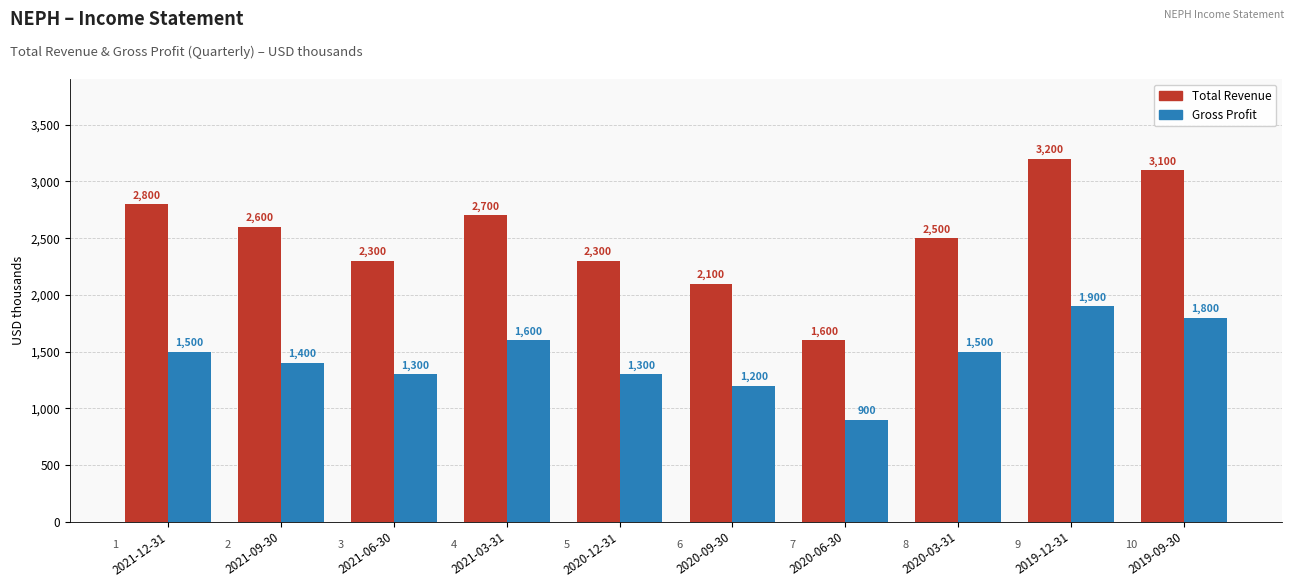

Read the Total Revenue value at 2021-09-30, to the nearest 100.

2600